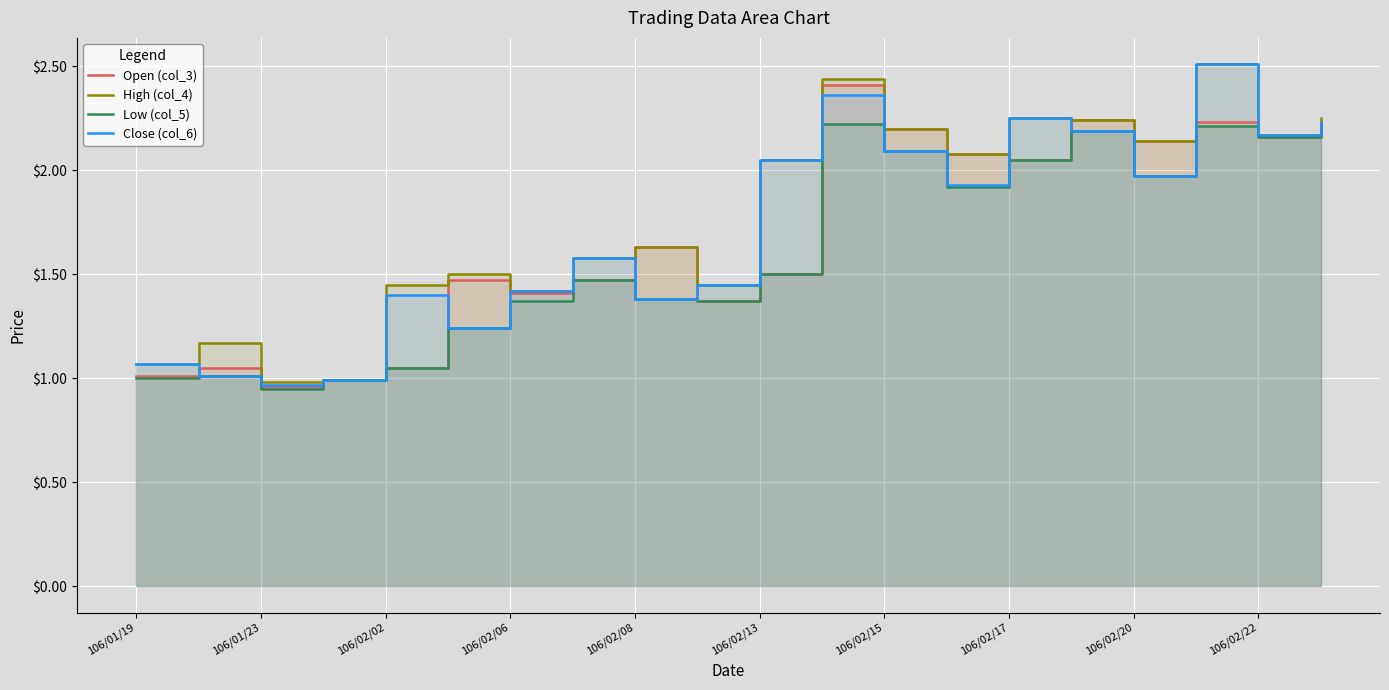

How many interior local peaks does the Low (col_5) series have?

5